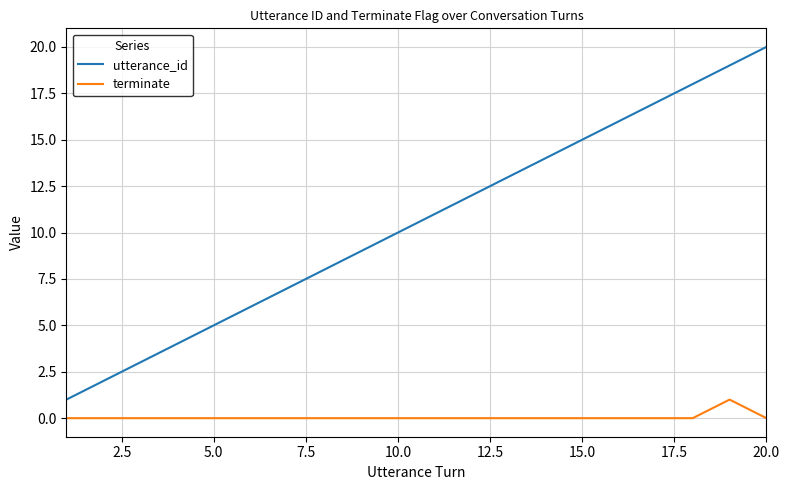

What are all the series names shown in the legend?

utterance_id, terminate